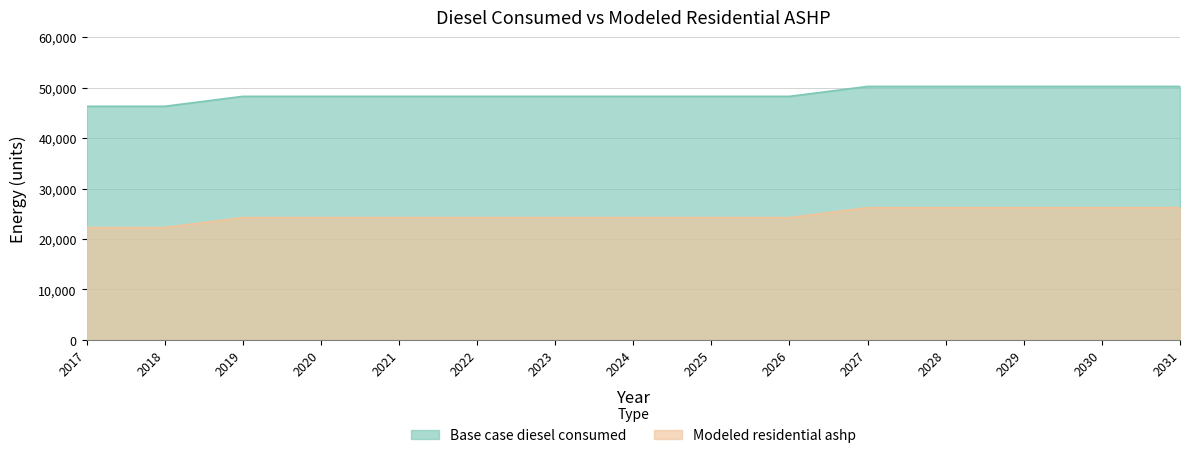

True or false: Modeled residential ashp and Base case diesel consumed cross at least once.

False